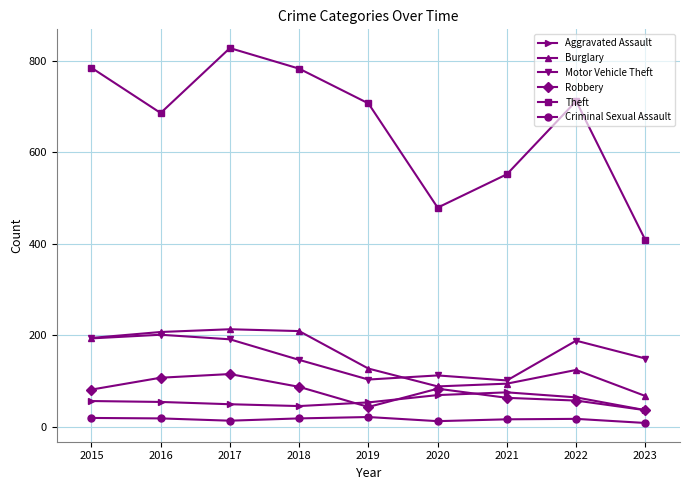

Between which two adjacent categories do Aggravated Assault and Robbery first intersect?

2018 and 2019